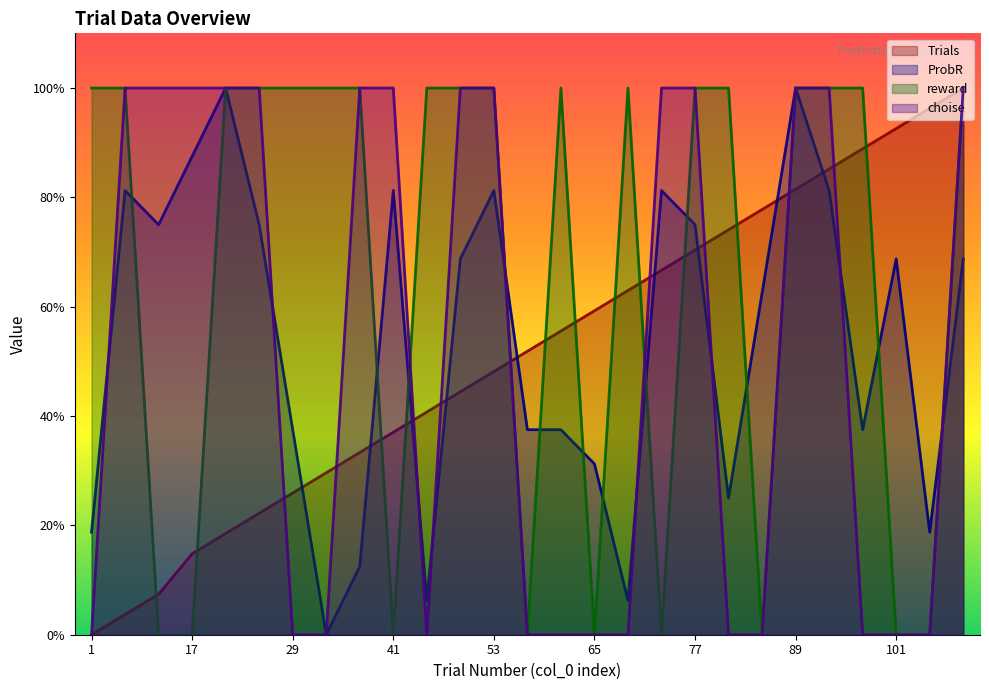

Which label corresponds to the smallest value in the chart?

1